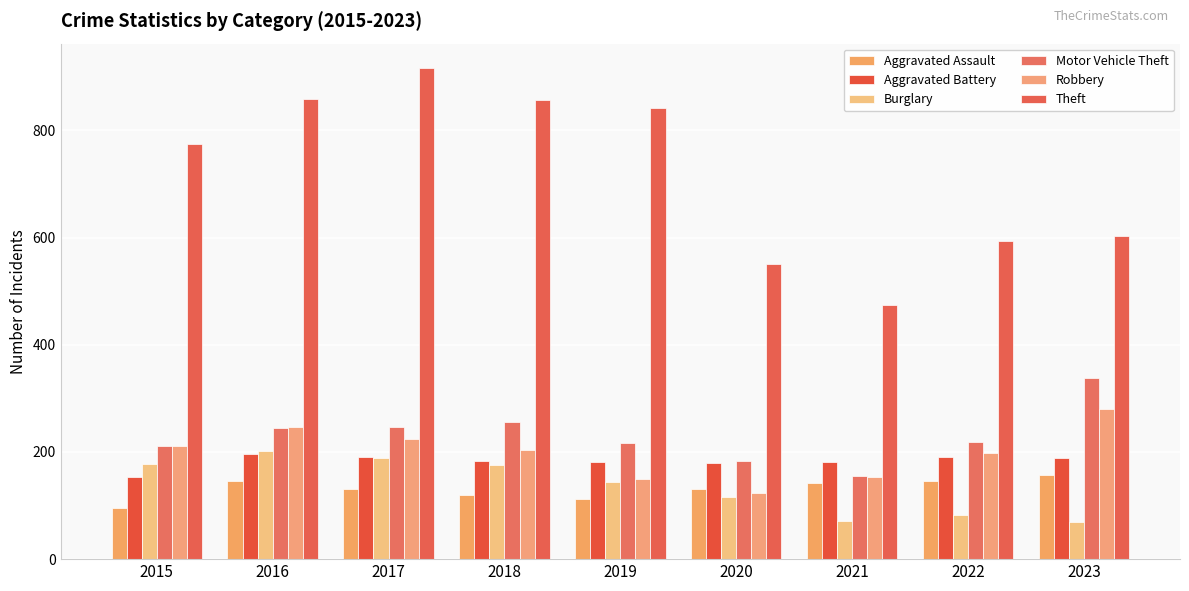

List the series in order of their peak value, lowest first.

Aggravated Assault, Aggravated Battery, Burglary, Robbery, Motor Vehicle Theft, Theft